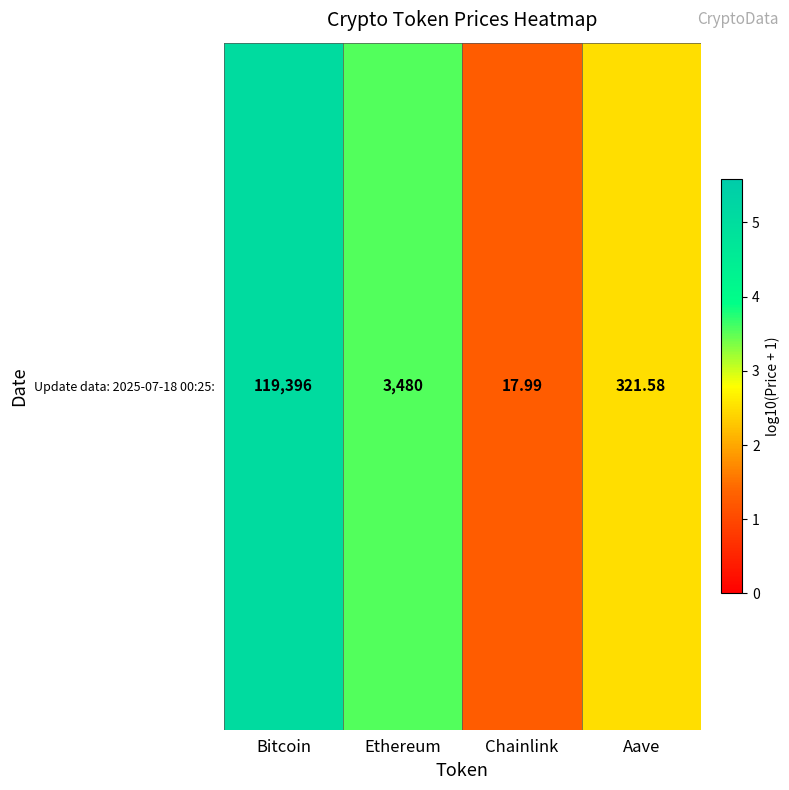

How many distinct data groups are displayed?

1